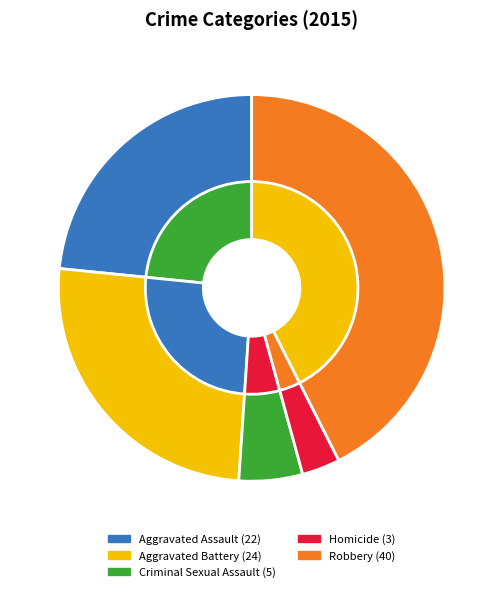

To the nearest percent, what is the difference between the largest and smallest slice percentages?

39%